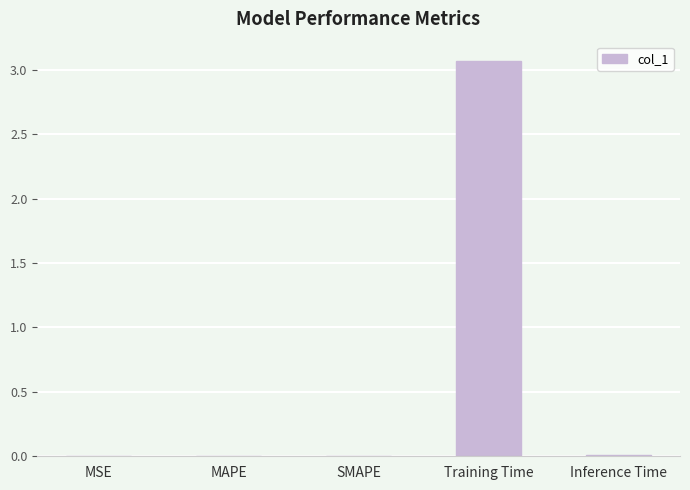

The value at Training Time is 5.1. True or false?

False